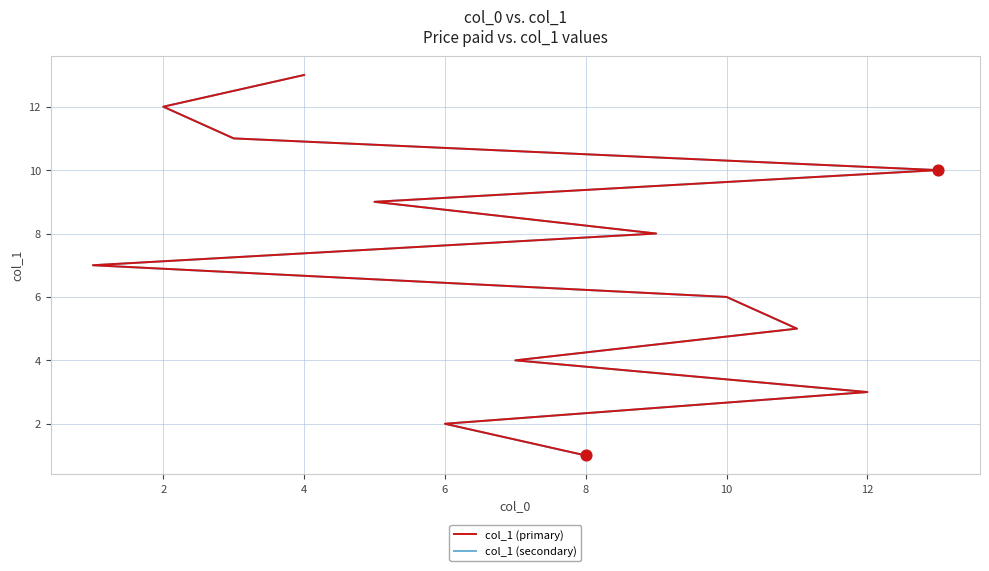

What are all the series names shown in the legend?

col_1 (primary), col_1 (secondary)